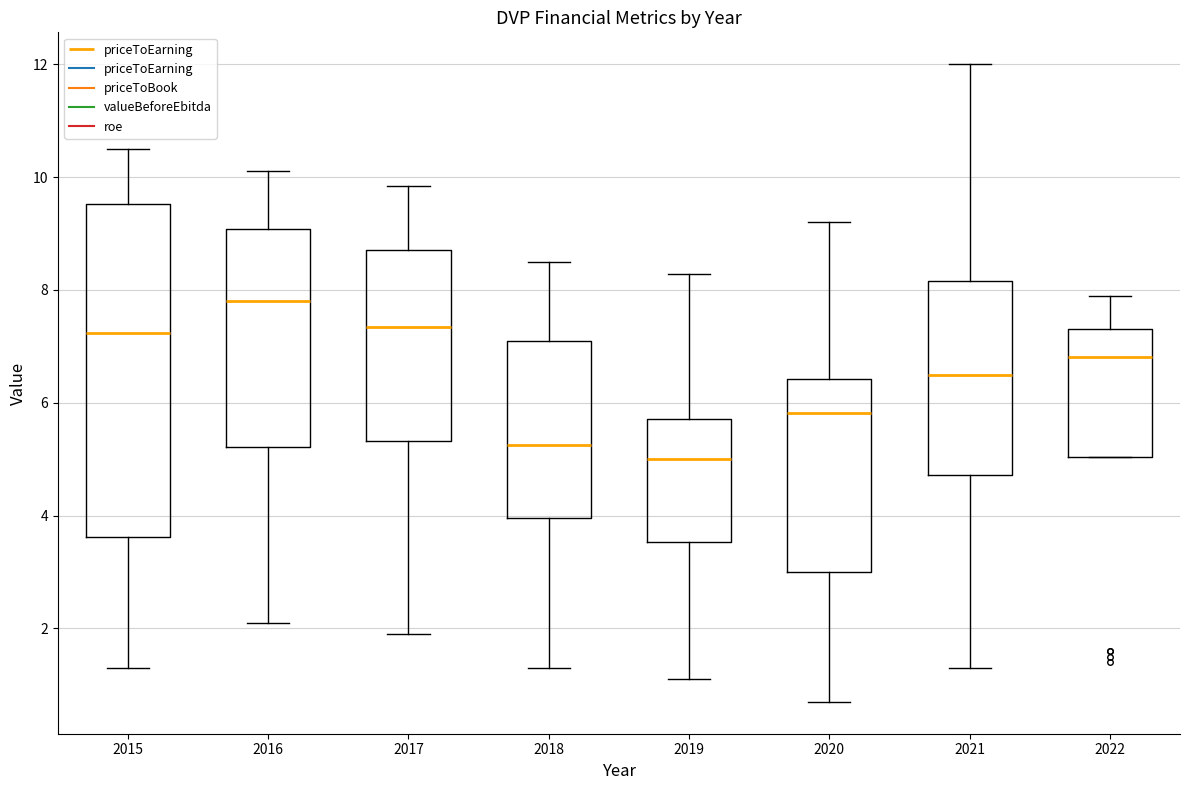

Which box has the lowest median line?

2019